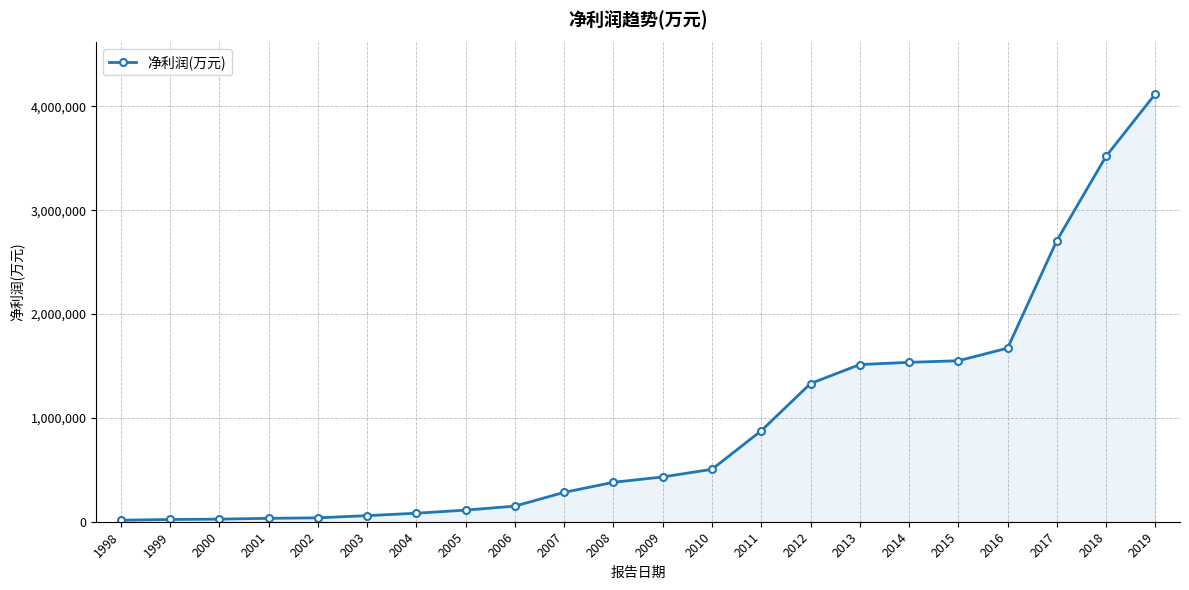

What is the difference between the second highest and minimum values?

3505674